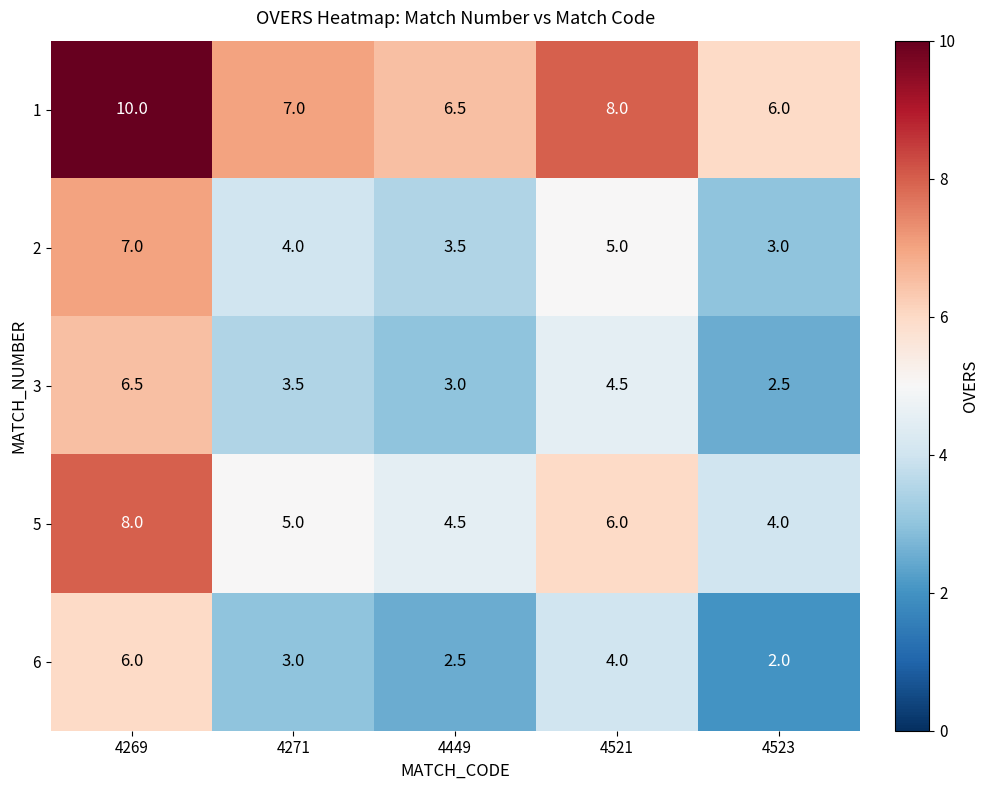

The 5 series shows 7.6 at 4449. True or false?

False